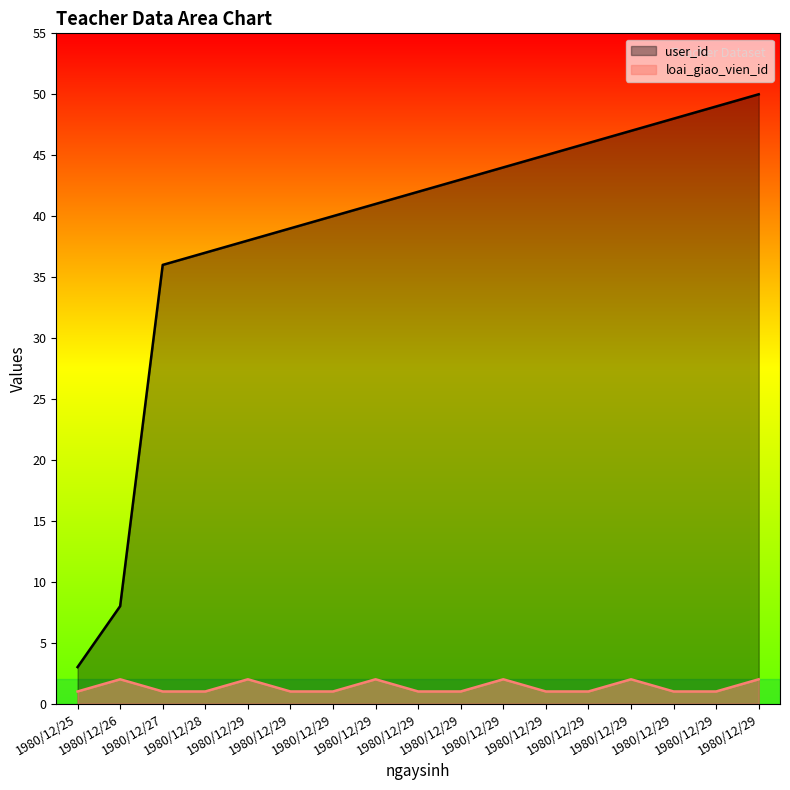

True or false: loai_giao_vien_id and user_id intersect in this chart.

False